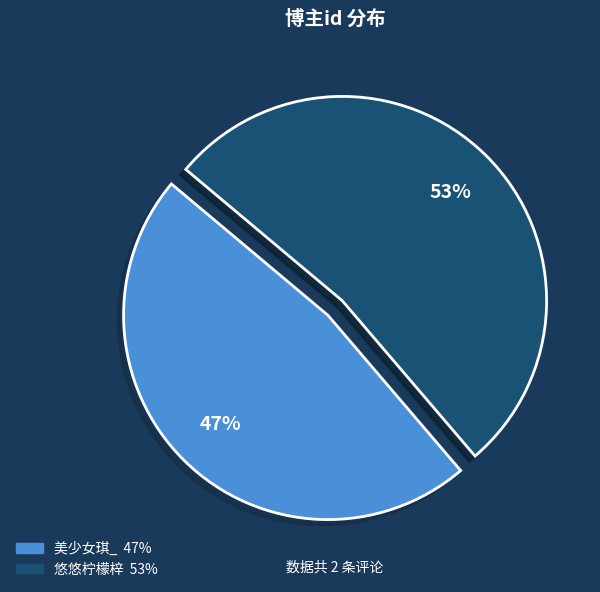

How many segments does this pie chart have?

2